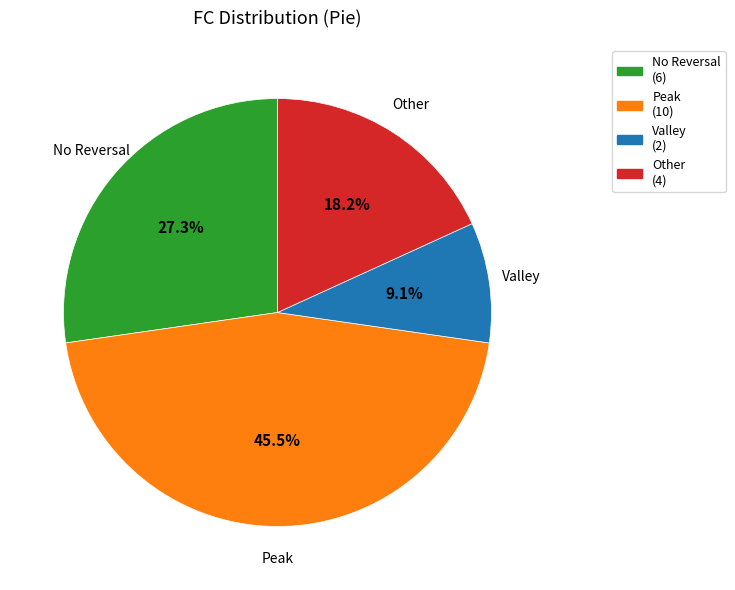

How many slices are in this pie chart?

4